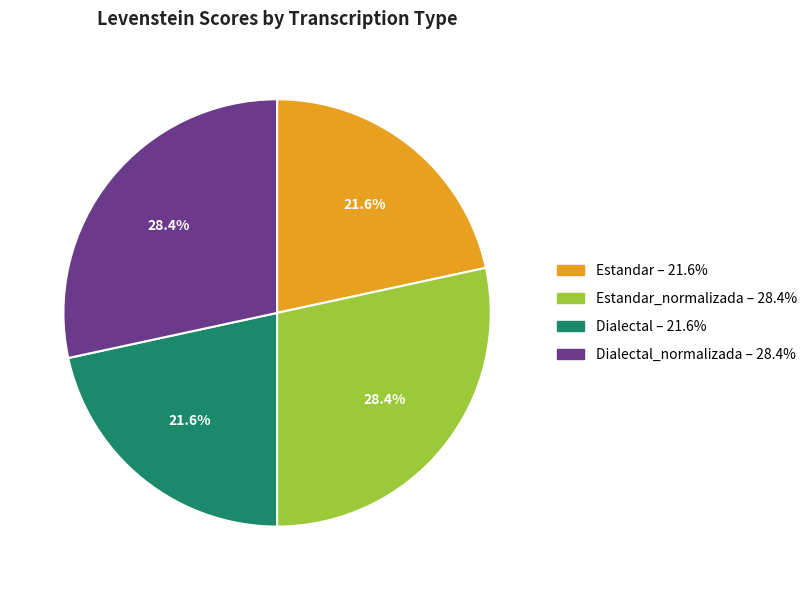

Is there a majority slice in this chart?

No